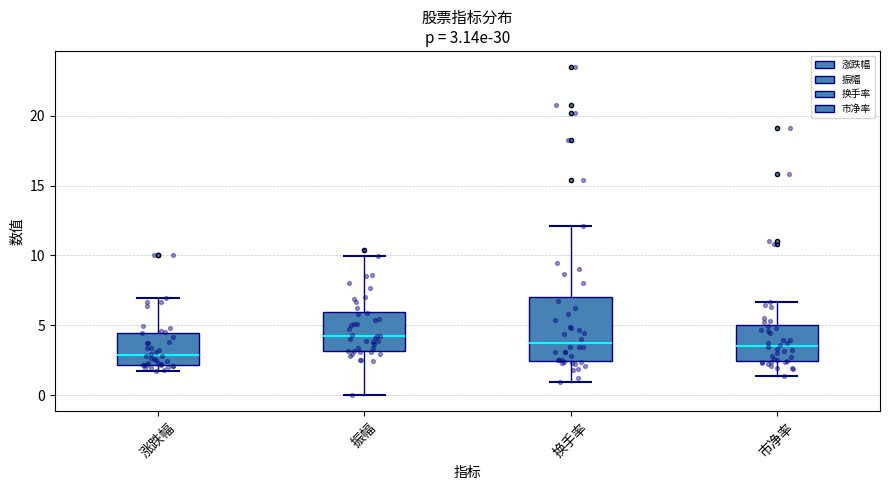

Which box is the tallest, from its lower edge to its upper edge?

换手率